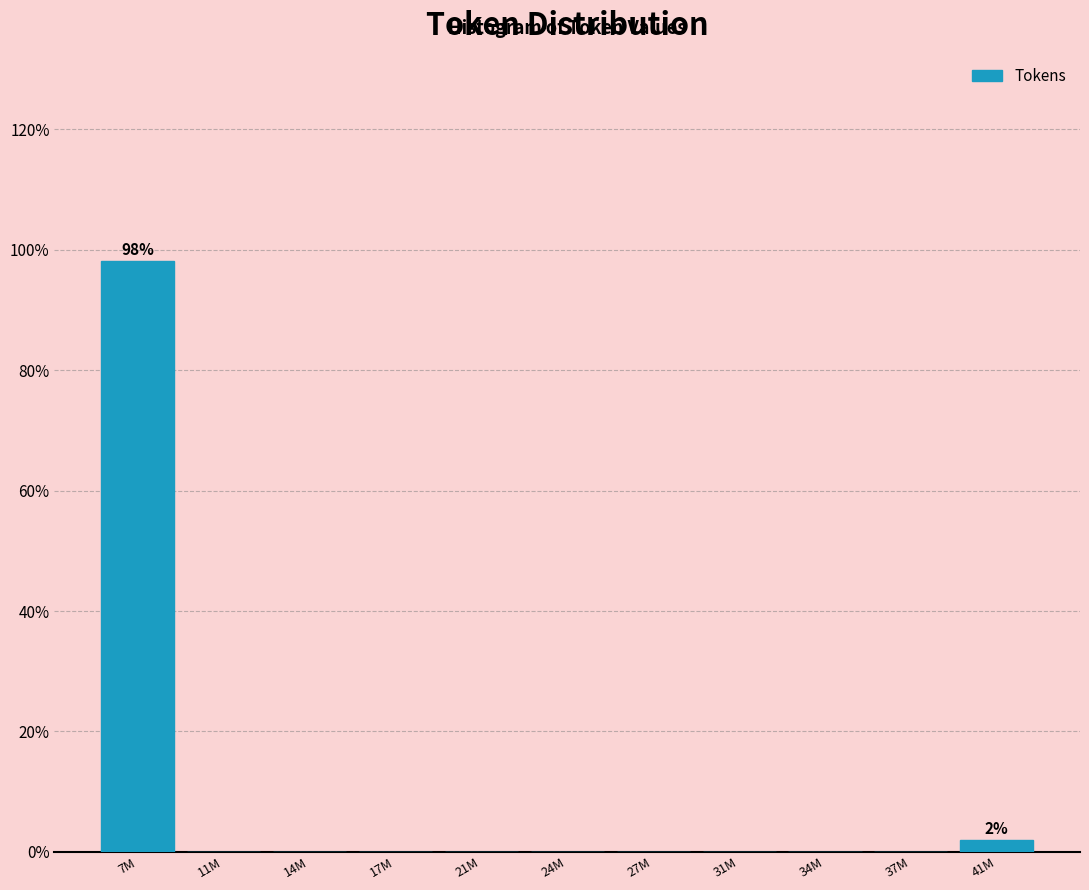

Reading left to right, what are all the values shown in this chart?

7M=98.1	11M=0.0	14M=0.0	17M=0.0	21M=0.0	24M=0.0	27M=0.0	31M=0.0	34M=0.0	37M=0.0	41M=1.9